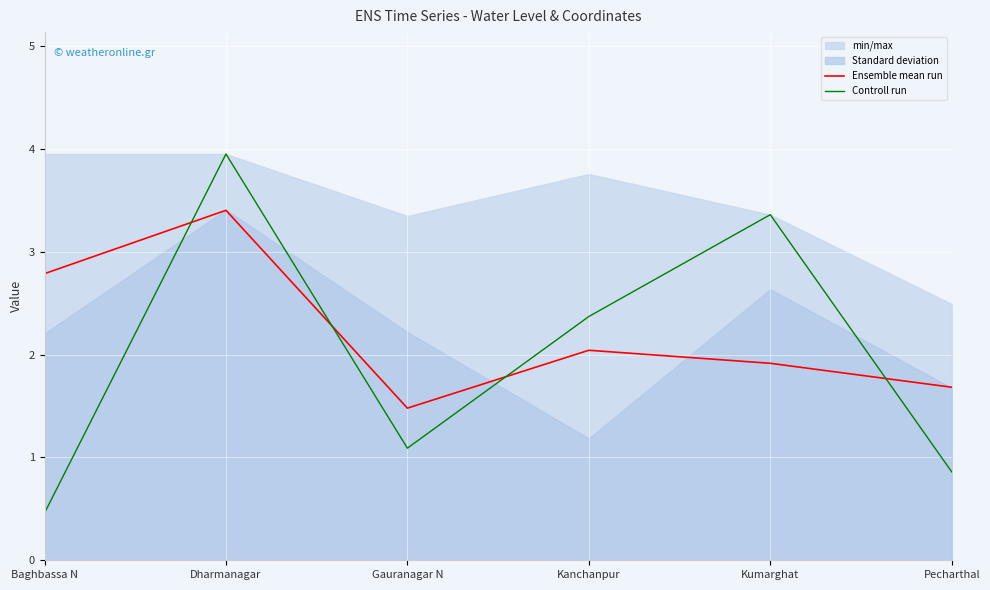

What is the label of the 2nd point from the right?

Kumarghat